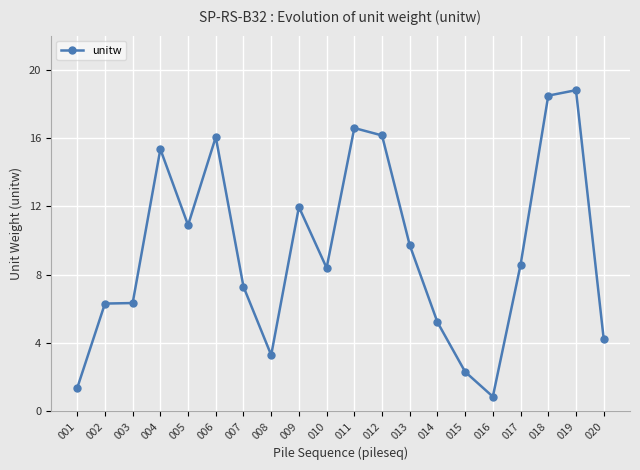

Reading left to right, list all the values displayed in this chart.

1.4	6.3	6.3	15.4	10.9	16.1	7.3	3.3	12.0	8.4	16.6	16.2	9.7	5.2	2.3	0.9	8.6	18.5	18.8	4.3